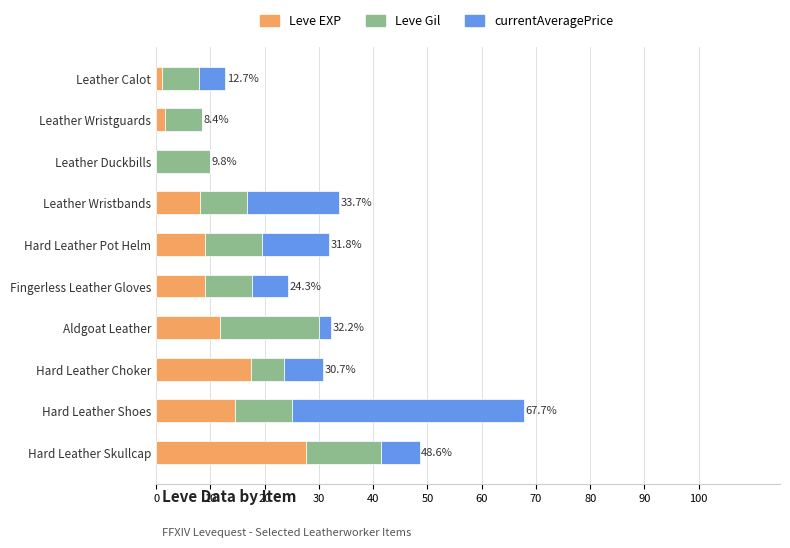

At which category is the sum across all series the highest?

Hard Leather Shoes